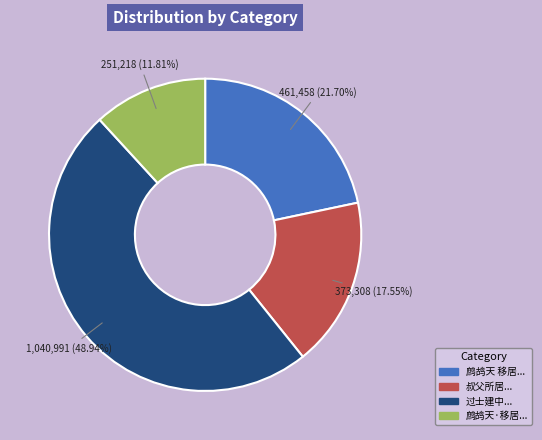

To the nearest percent, what is the difference between the largest and smallest slice percentages?

37%